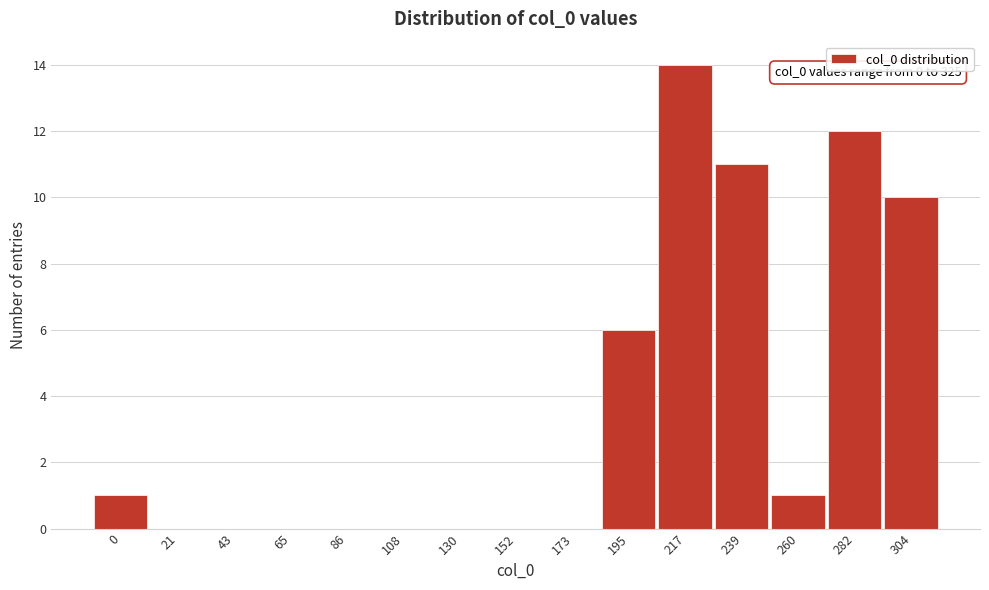

Reading left to right, extract all data points from this chart.

0=1	21=0	43=0	65=0	86=0	108=0	130=0	152=0	173=0	195=6	217=14	239=11	260=1	282=12	304=10